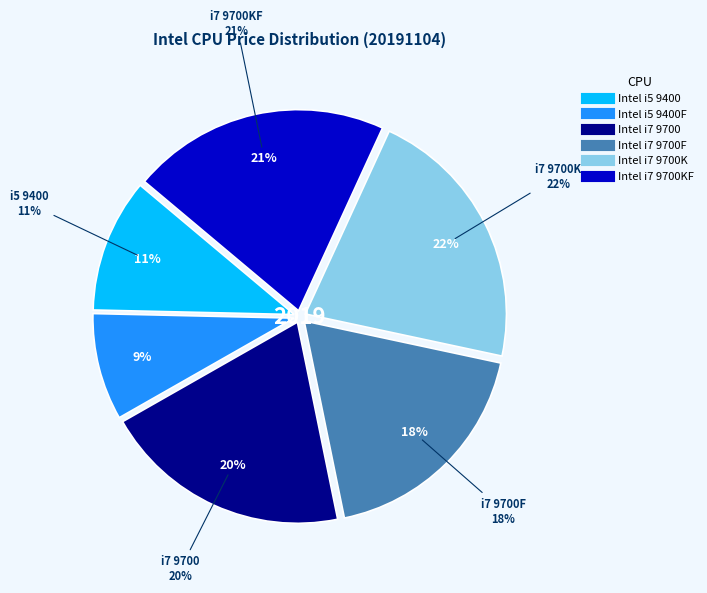

How many slices are in this pie chart?

6